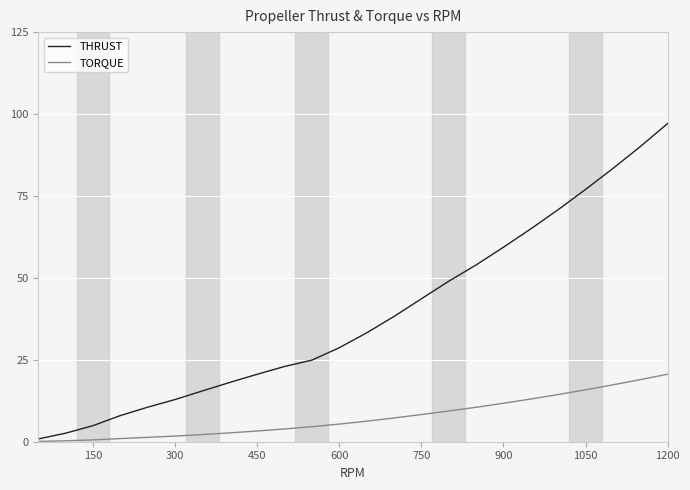

What is the greatest value displayed?

97.1